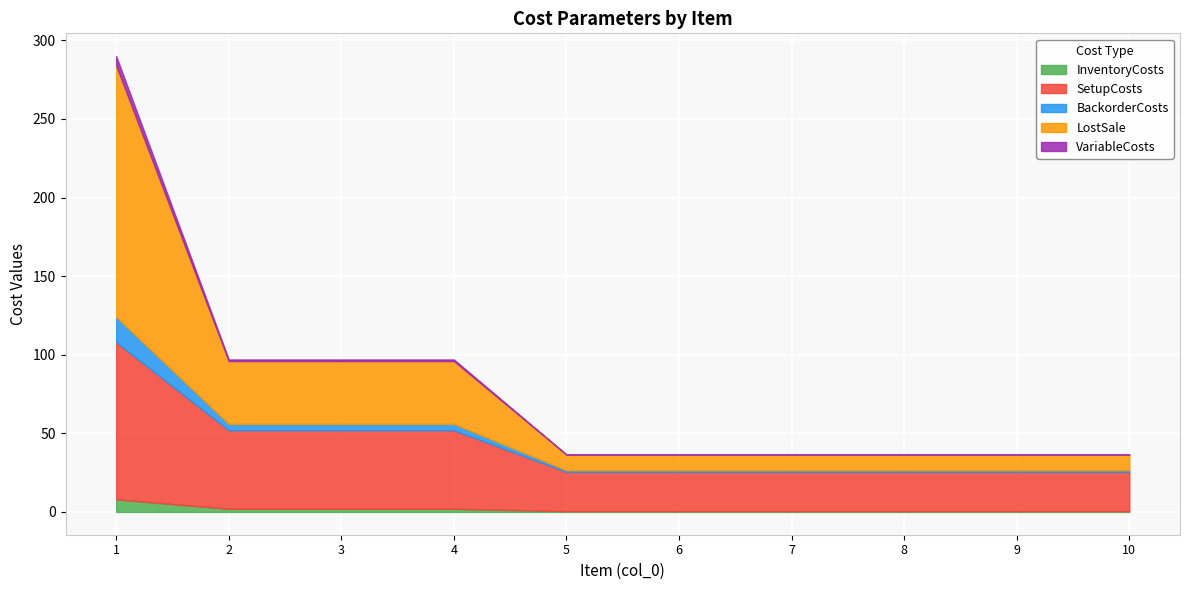

What is the maximum value shown in the chart?

160.0